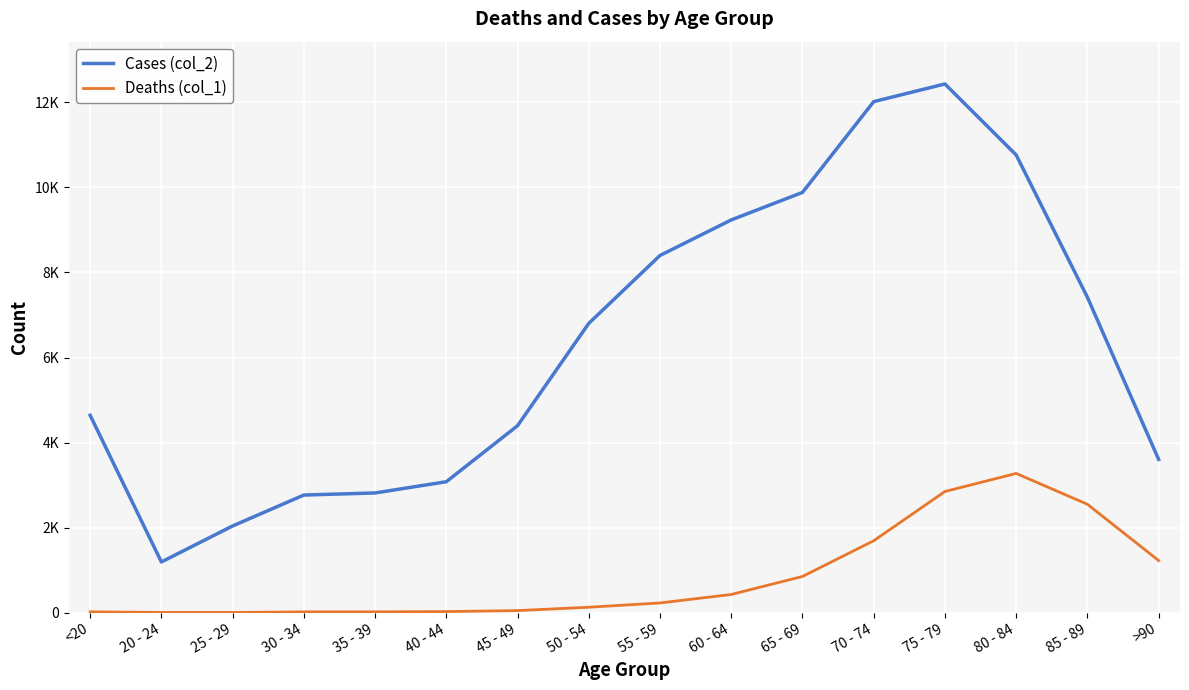

What is the sum of the Deaths (col_1) values at 60 - 64 and 20 - 24?

430